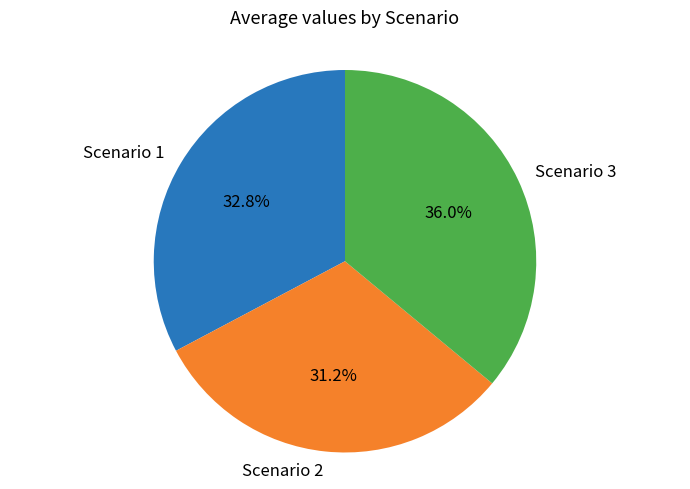

What is the smallest slice in the pie chart?

Scenario 2